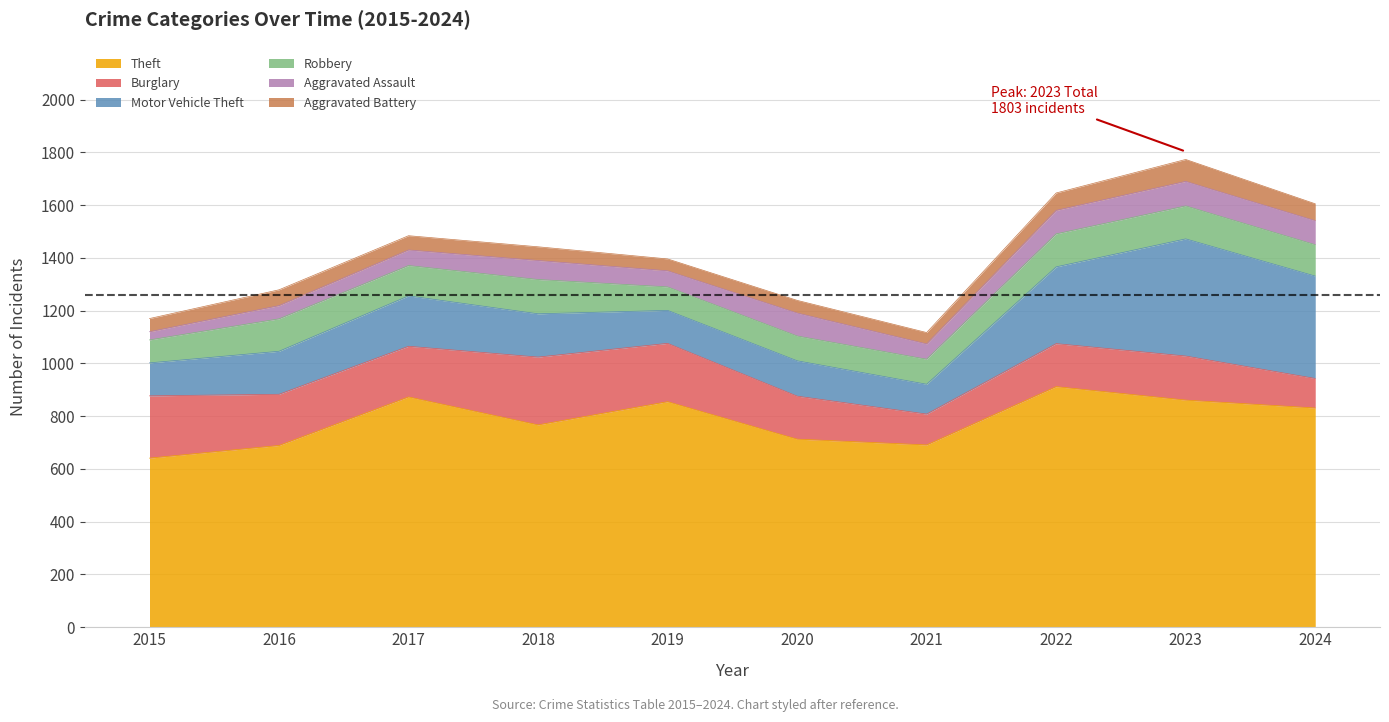

Is it true that Aggravated Assault equals 50 at 2016?

True